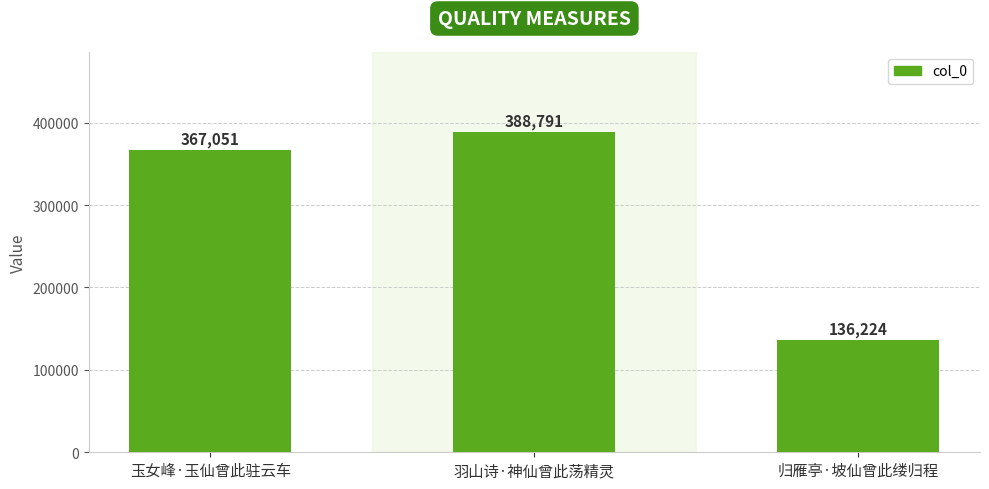

Are the bars grouped side by side (vs. stacked)?

No